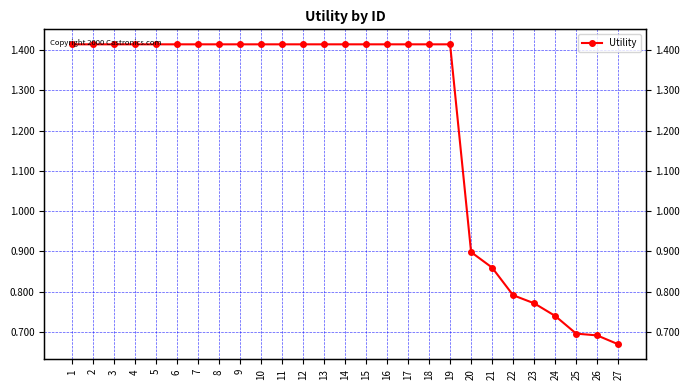

Does the chart display data point markers on the line(s)?

Yes